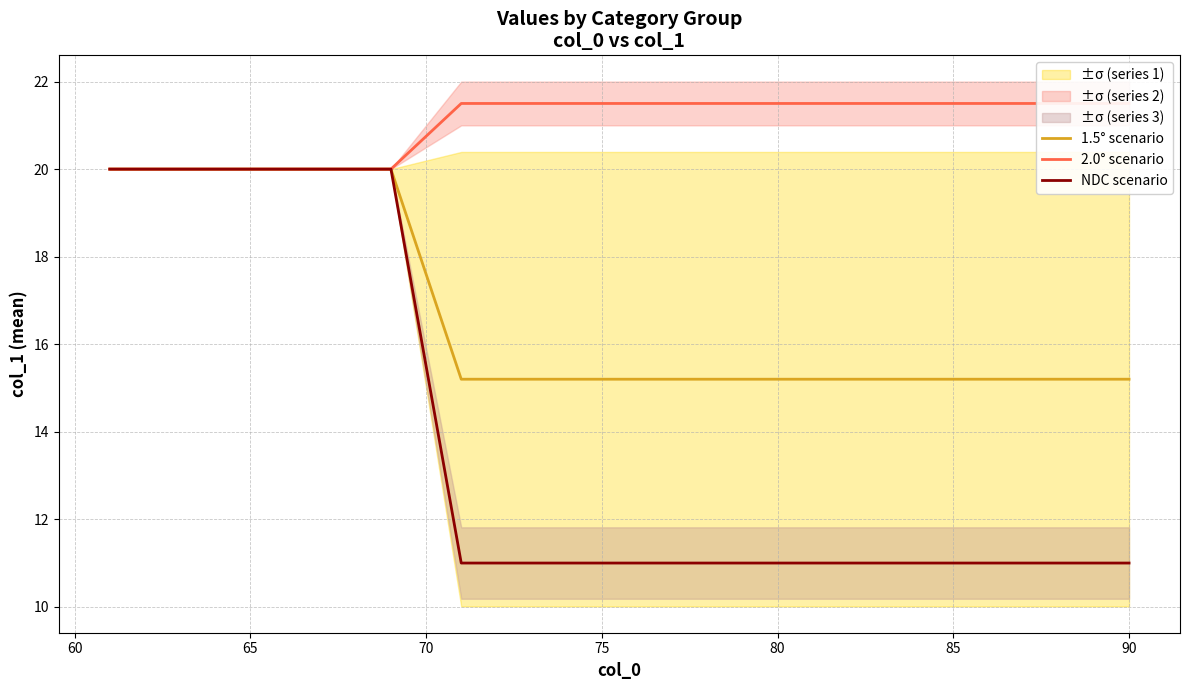

True or false: 2.0° scenario and NDC scenario cross at least once.

False